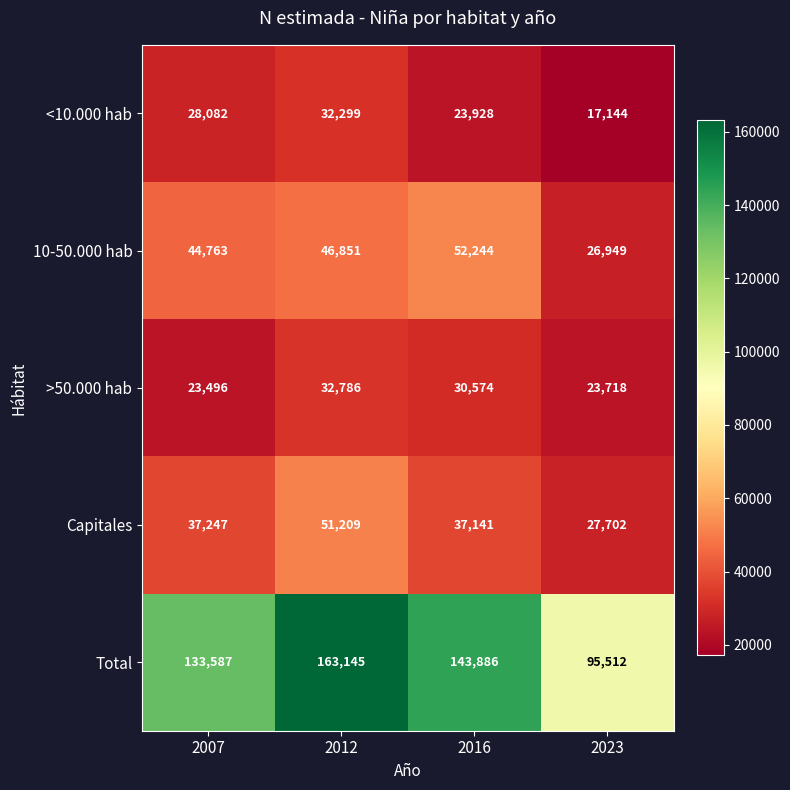

List the labels in order of Total value, largest first.

2012, 2016, 2007, 2023